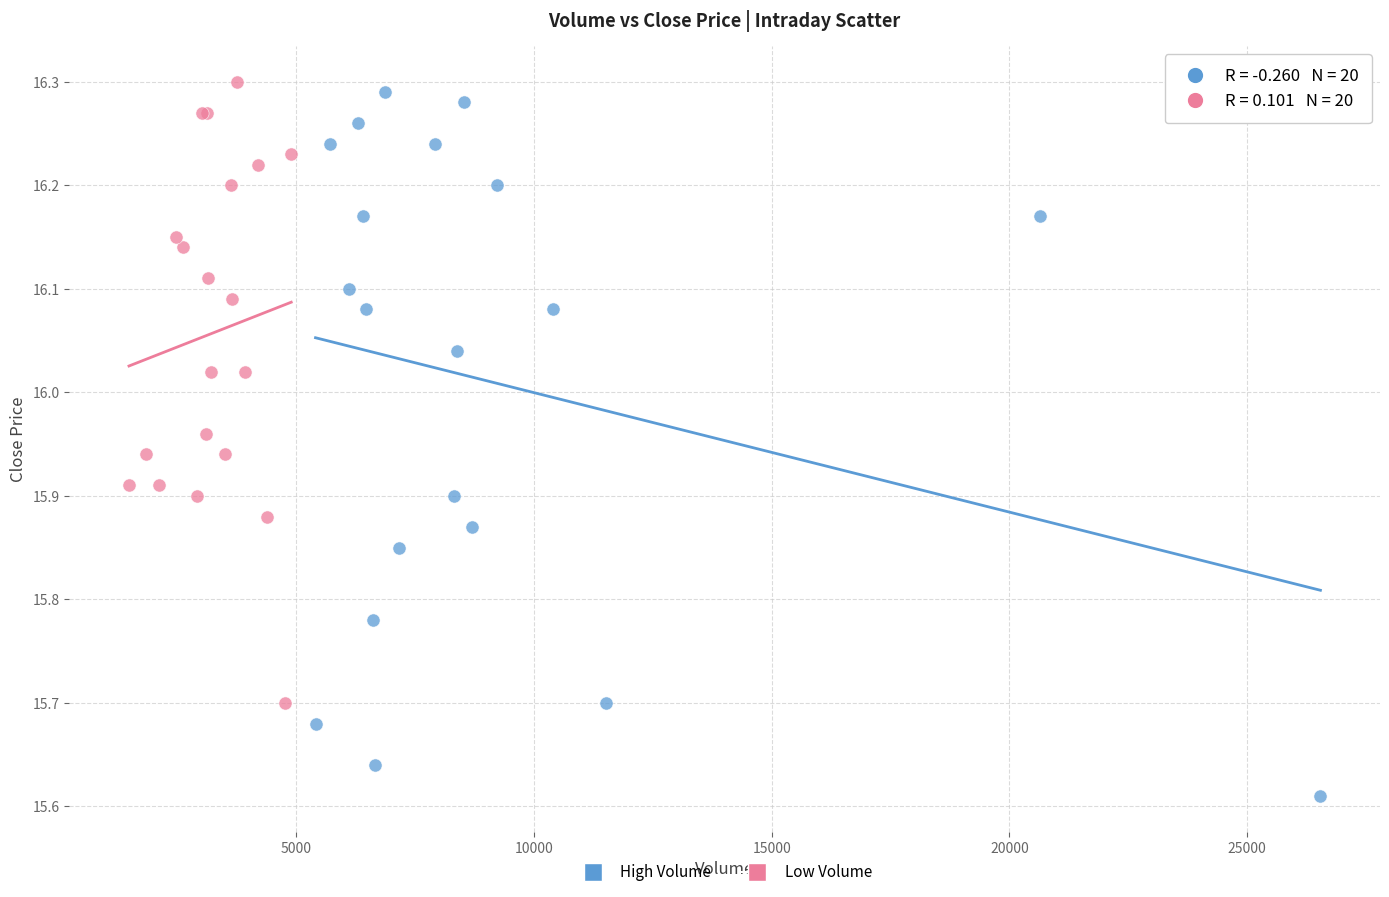

Which series has the largest Y range (max minus min)?

High Volume